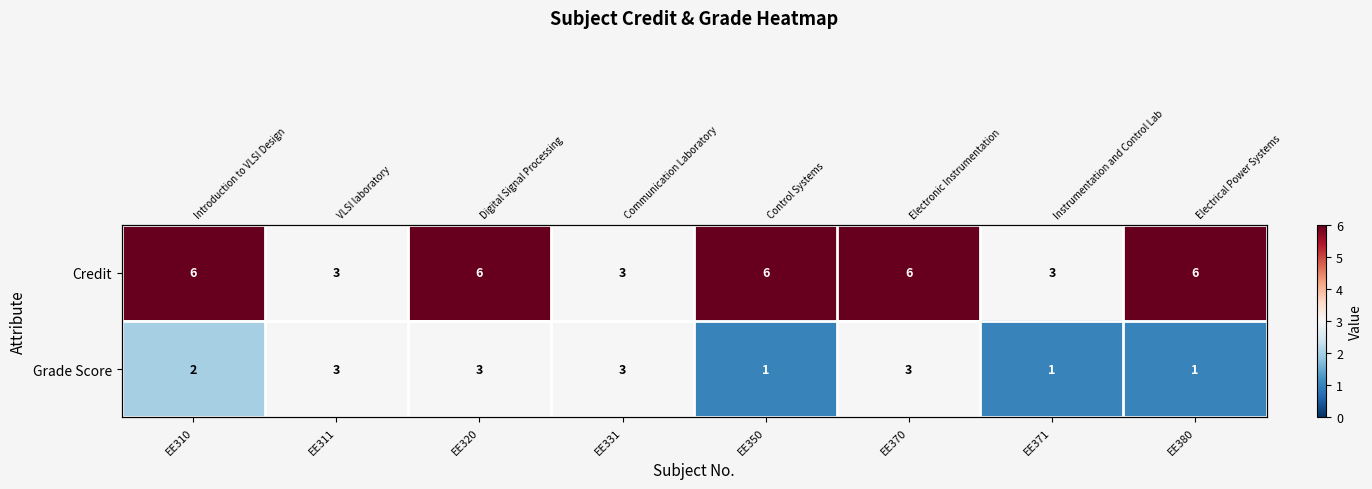

How many values in the Grade Score series are below 3?

4